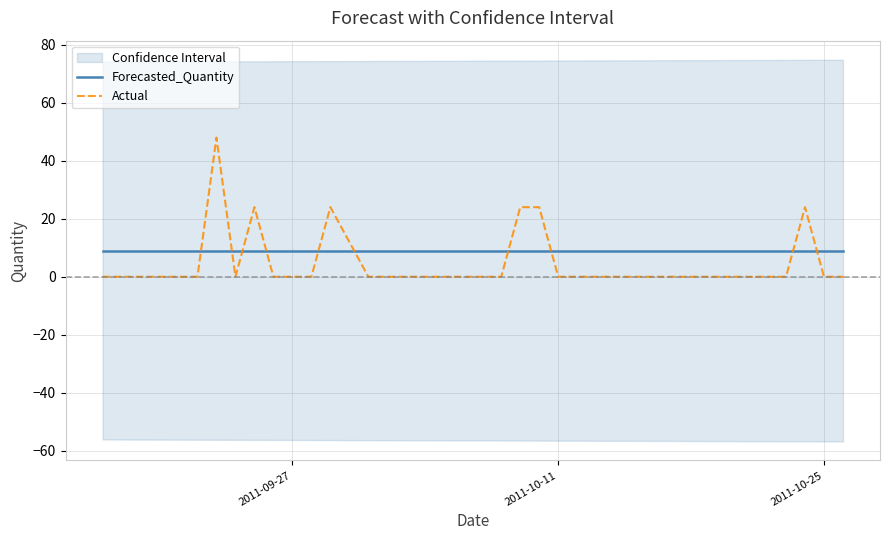

How many lines are shown in the chart?

2